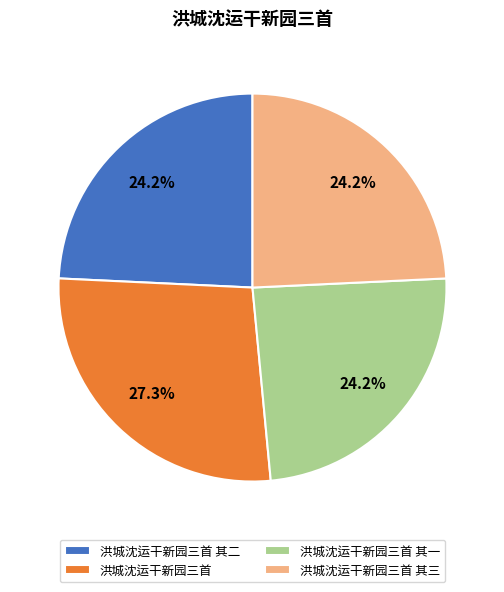

Is it true that 洪城沈运干新园三首 is 27% of the pie?

True